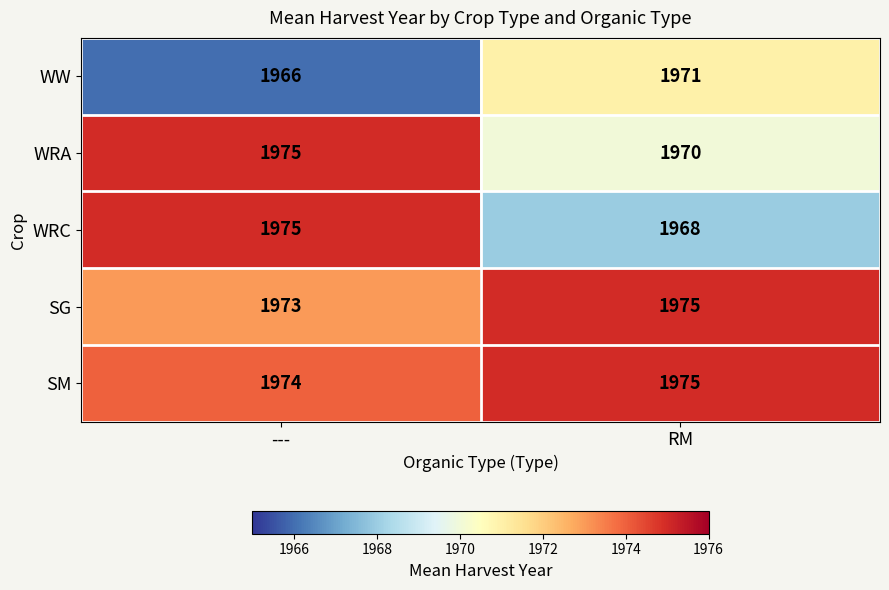

What is the sum of all SG values?

3948